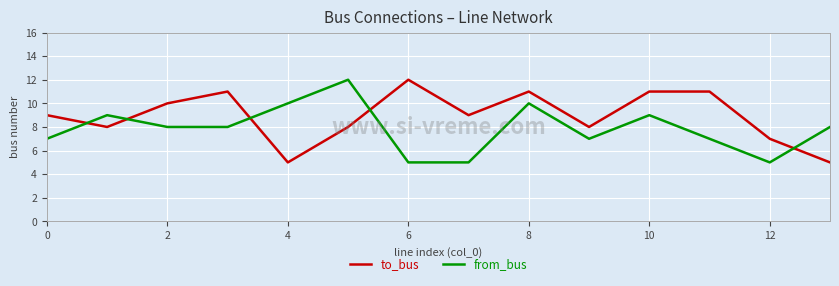

How many times do from_bus and to_bus cross each other?

5